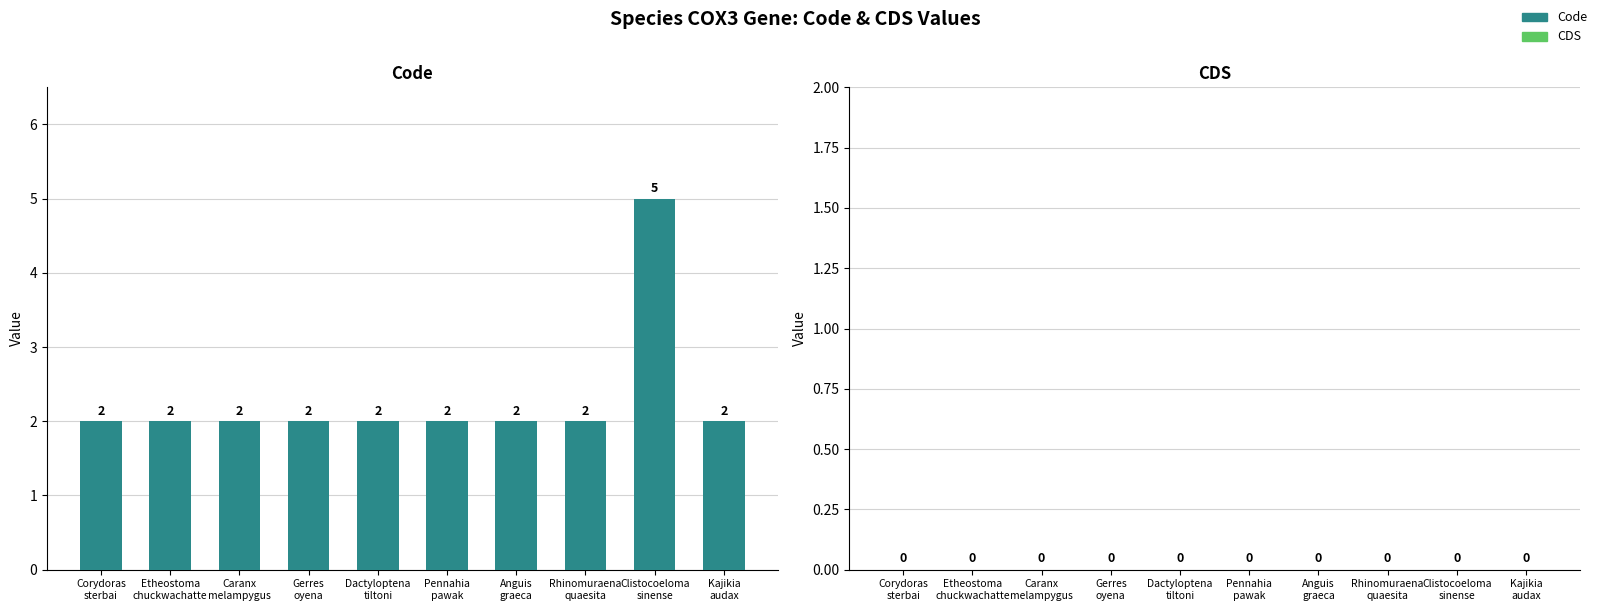

What is the maximum value shown in the chart?

5